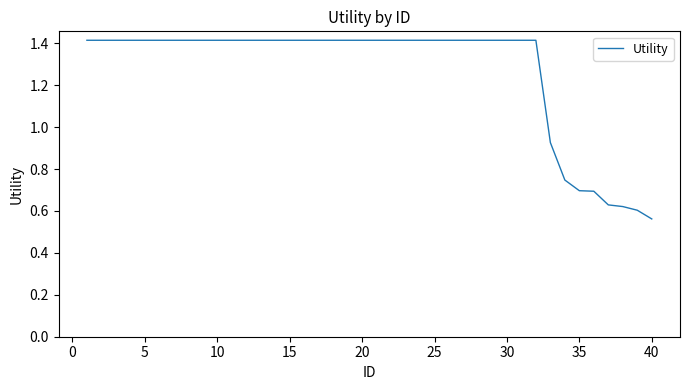

What is the greatest value displayed?

1.4